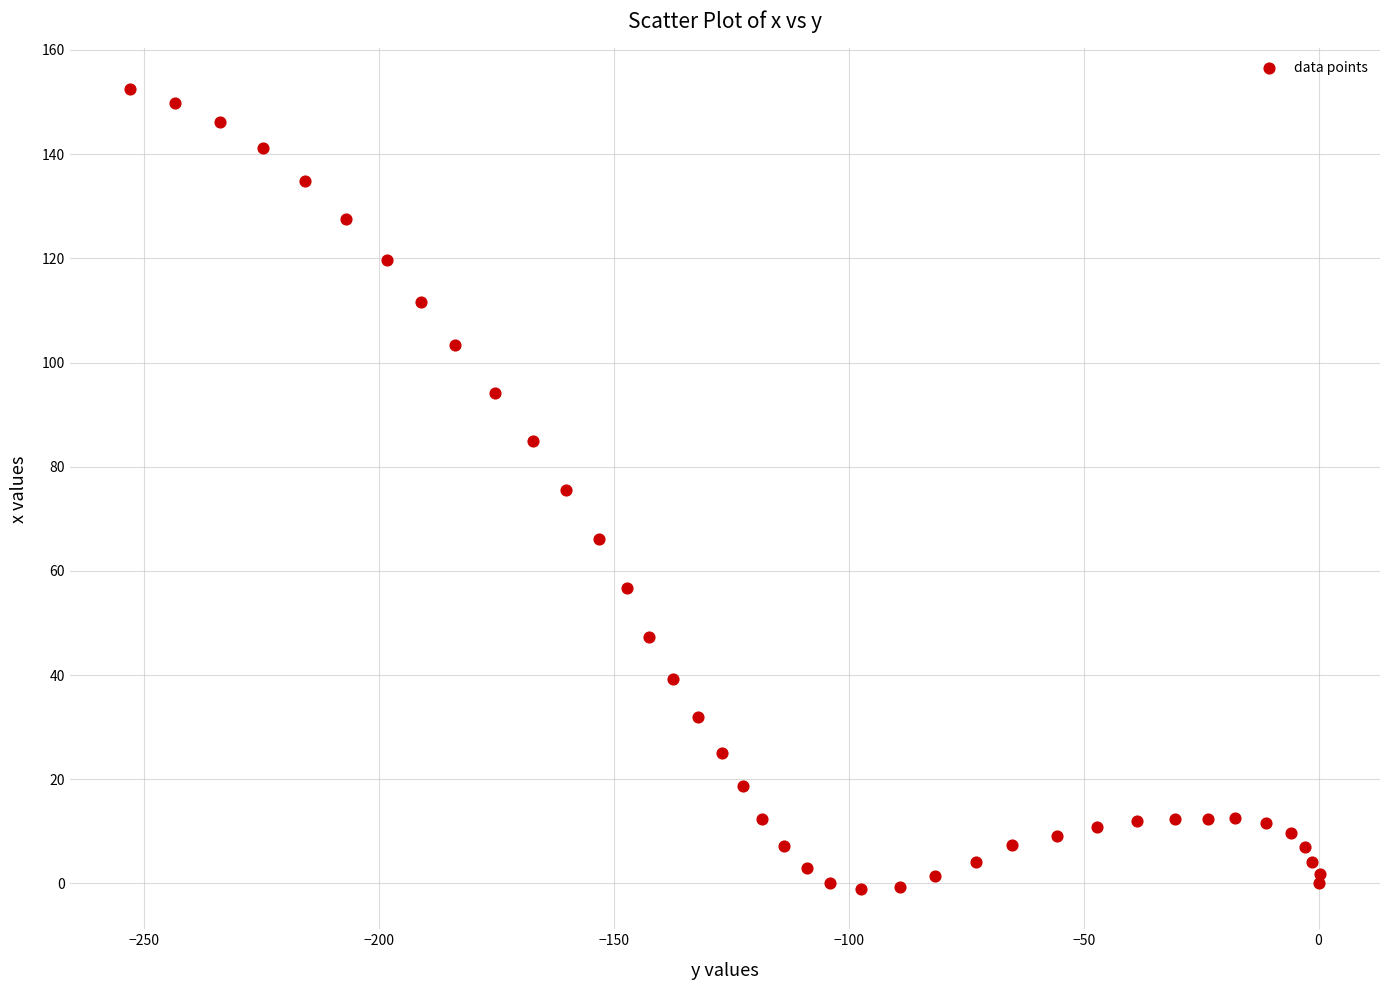

What is the range of X values (max minus min)?

253.5